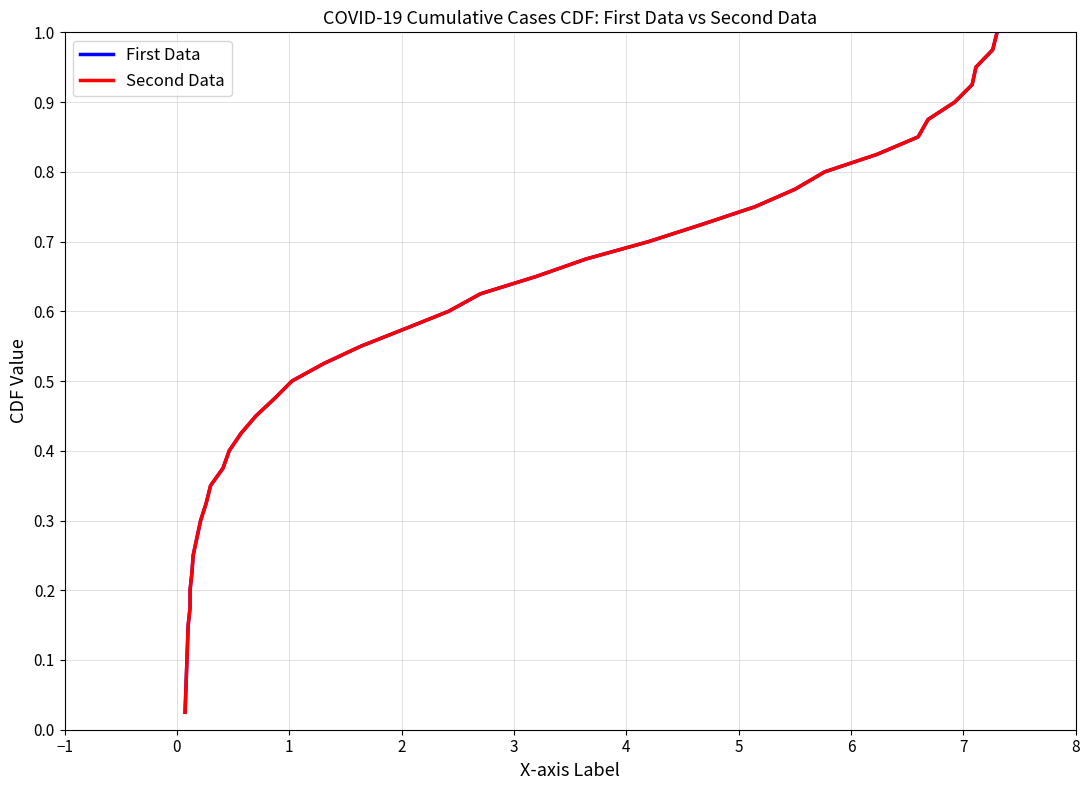

What are all the series names shown in the legend?

First Data, Second Data